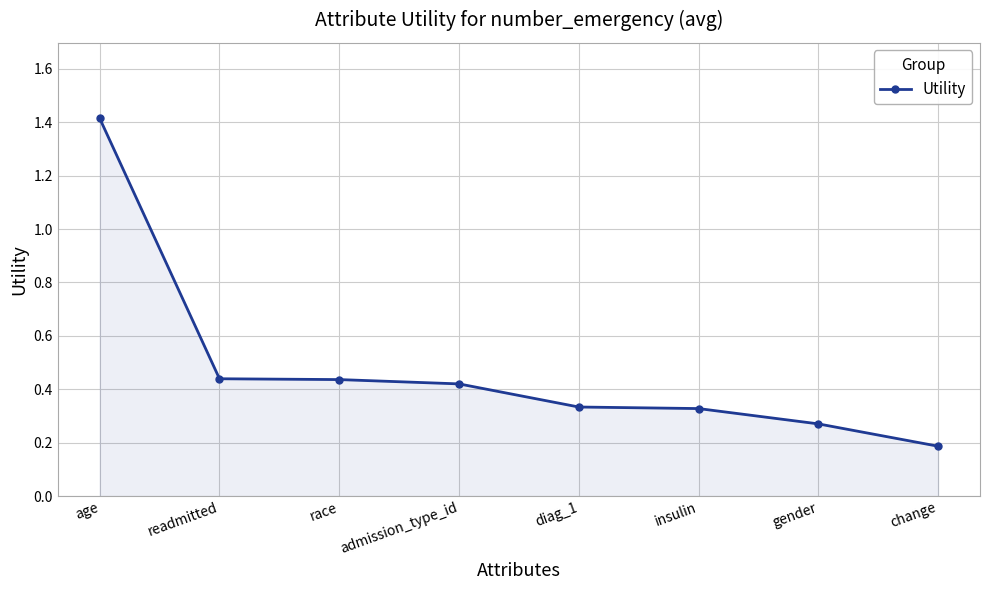

At which label is the value closest to 0?

change